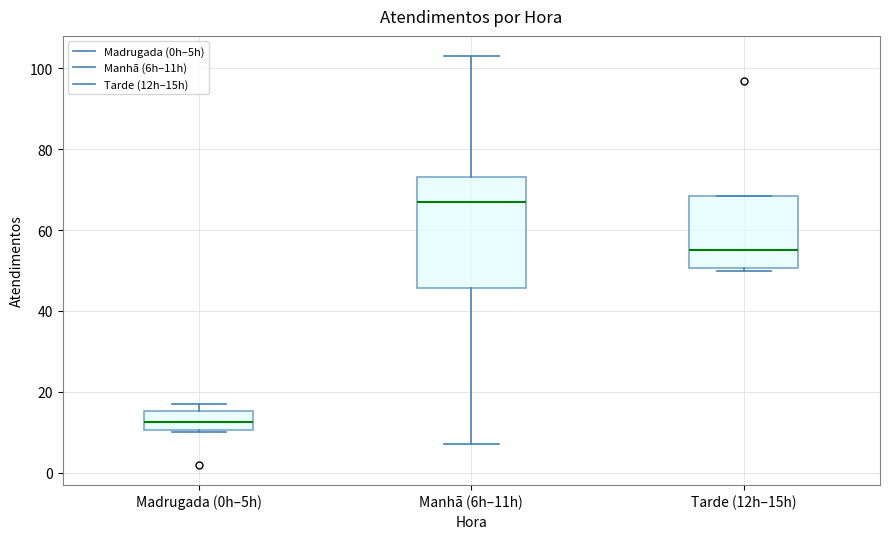

Where does the upper whisker of the box for Manhã (6h–11h) end on the y-axis? The values are not printed on the chart, so give them approximately, as read against the axis.

104